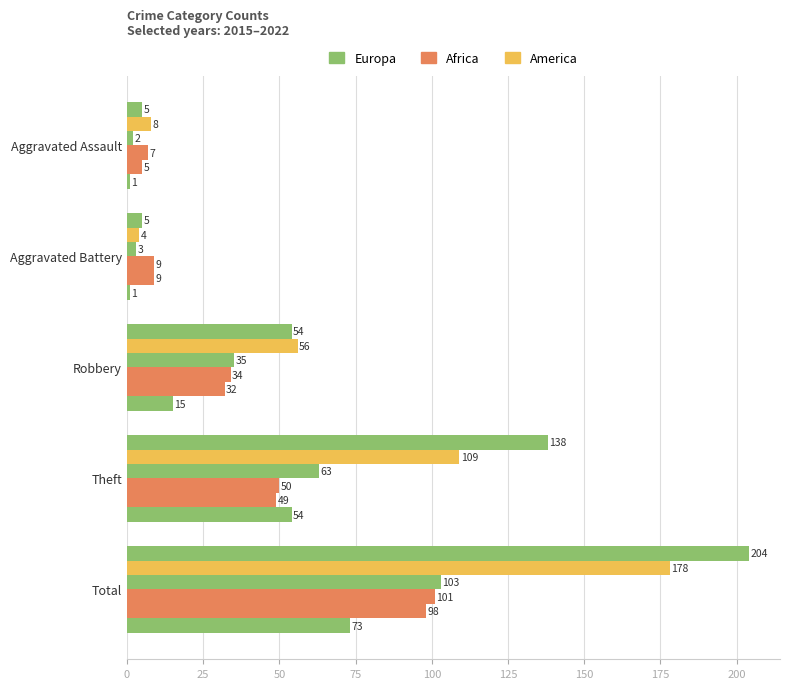

Count the number of categories in the chart.

5